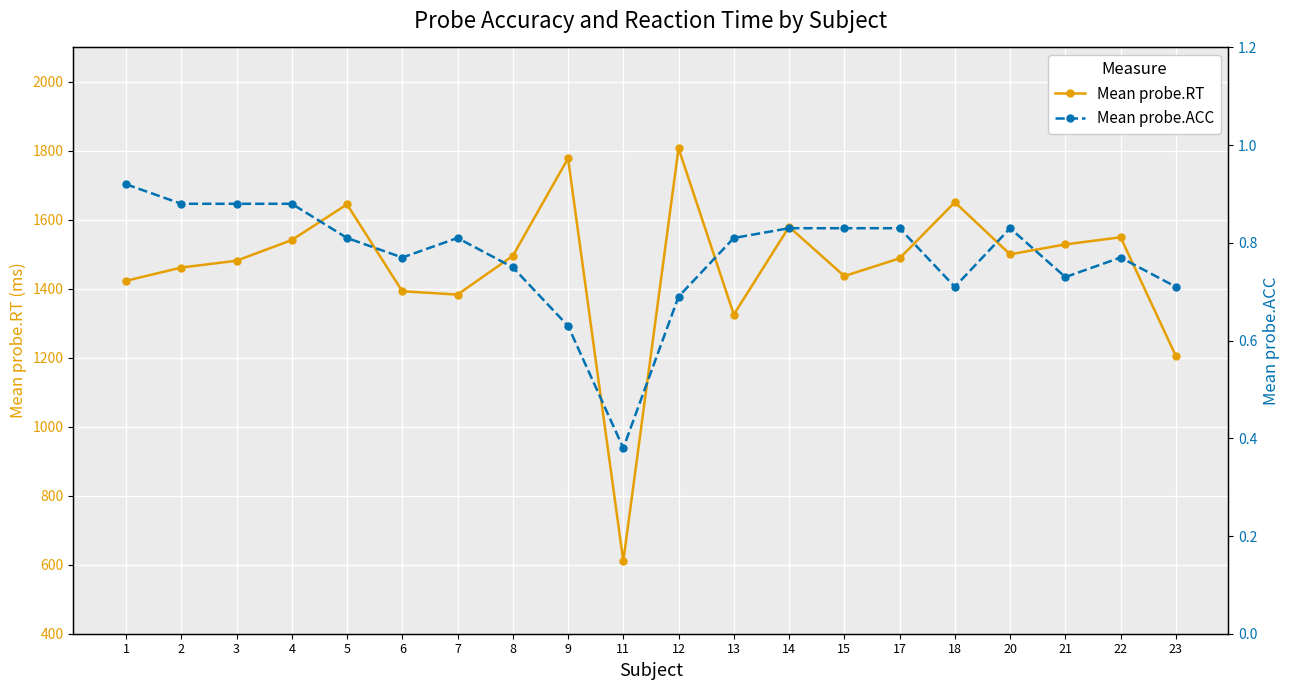

Which series has the widest spread of values?

Mean probe.RT